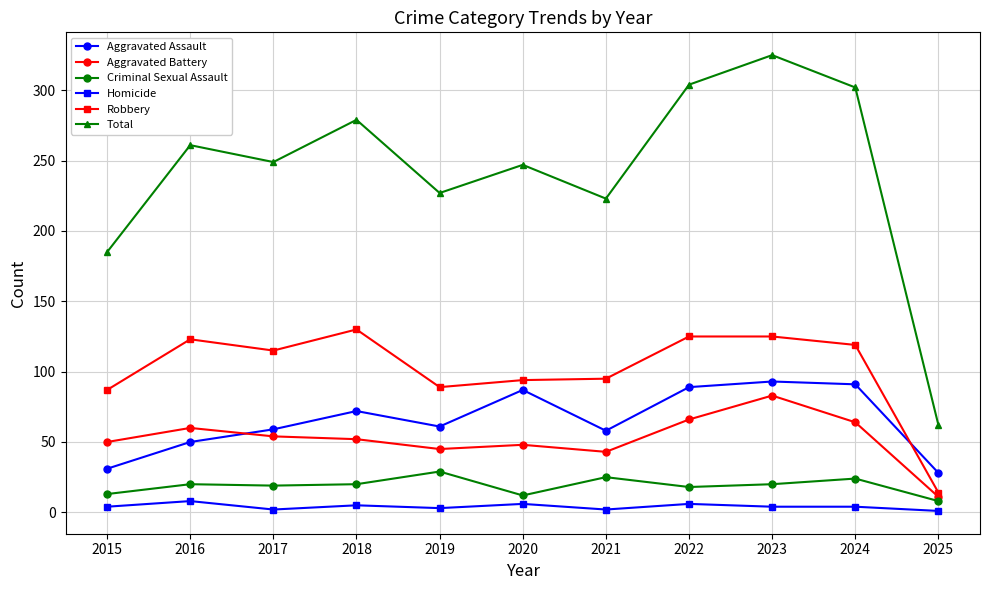

Which label corresponds to the largest value in the chart?

2023